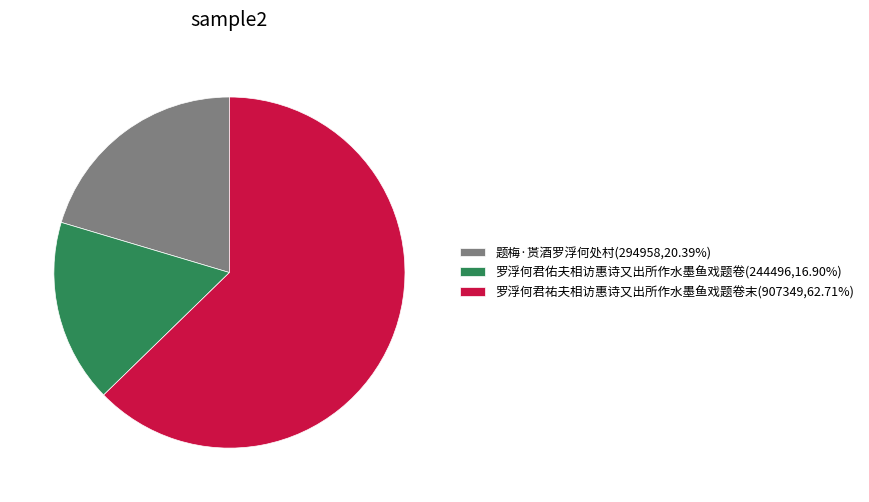

Between 罗浮何君佑夫相访惠诗又出所作水墨鱼戏题卷 and 罗浮何君祐夫相访惠诗又出所作水墨鱼戏题卷末, which is larger?

罗浮何君祐夫相访惠诗又出所作水墨鱼戏题卷末